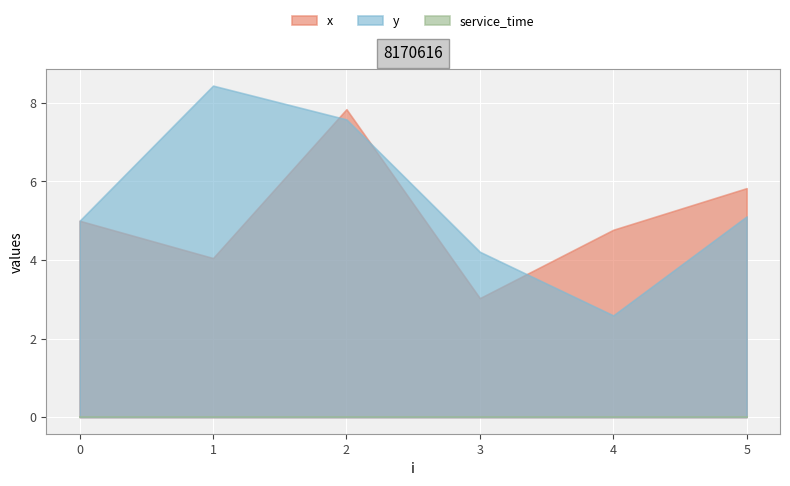

At which label does y first exceed 5?

1